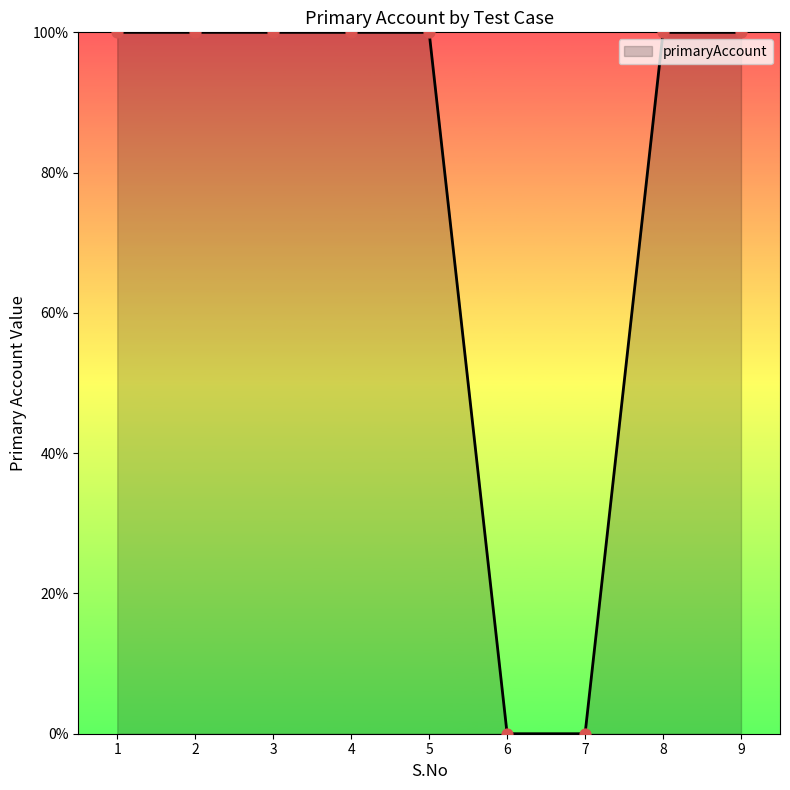

Between 5 and 6, which is larger?

5